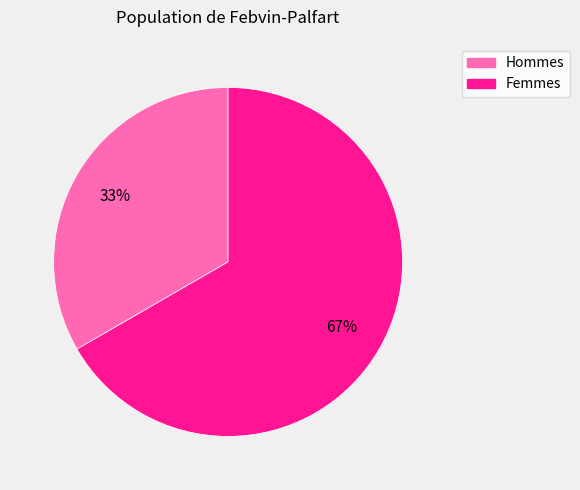

Which category has the smallest portion of the pie?

Hommes